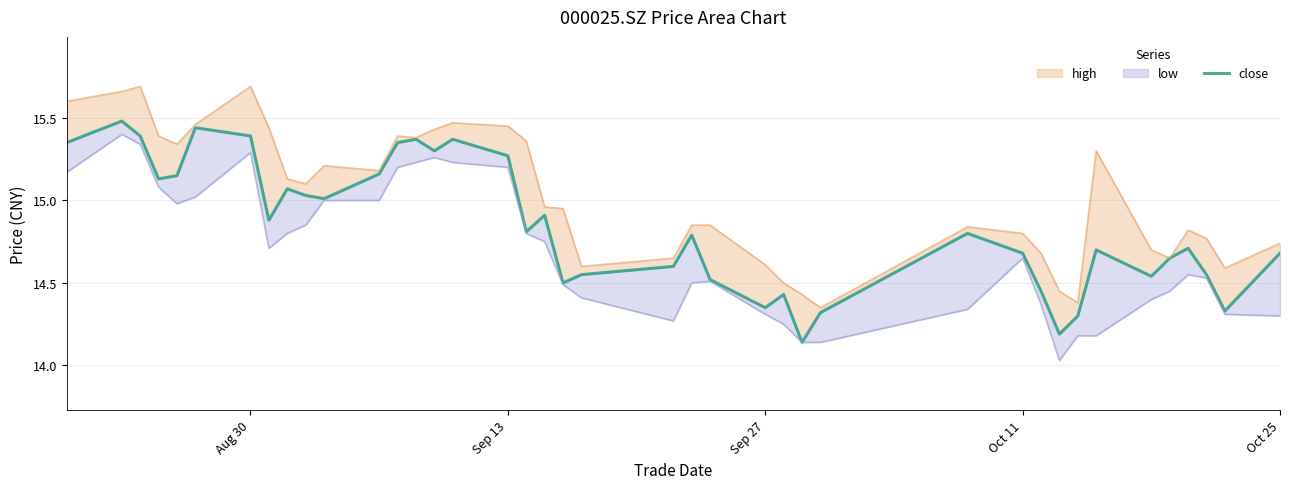

What is the sum of all values?

593.6